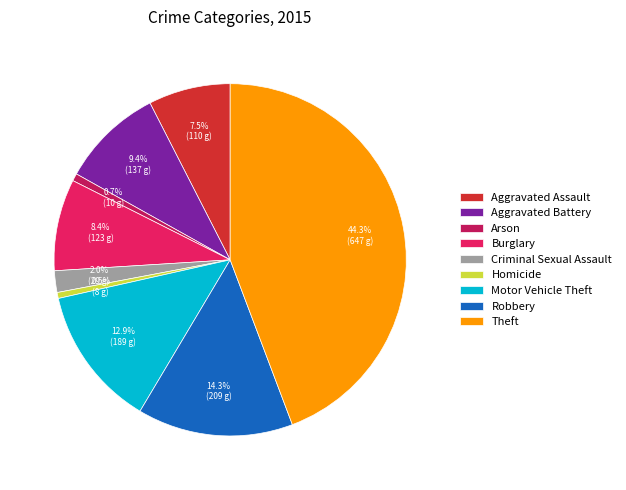

How many segments does this pie chart have?

9